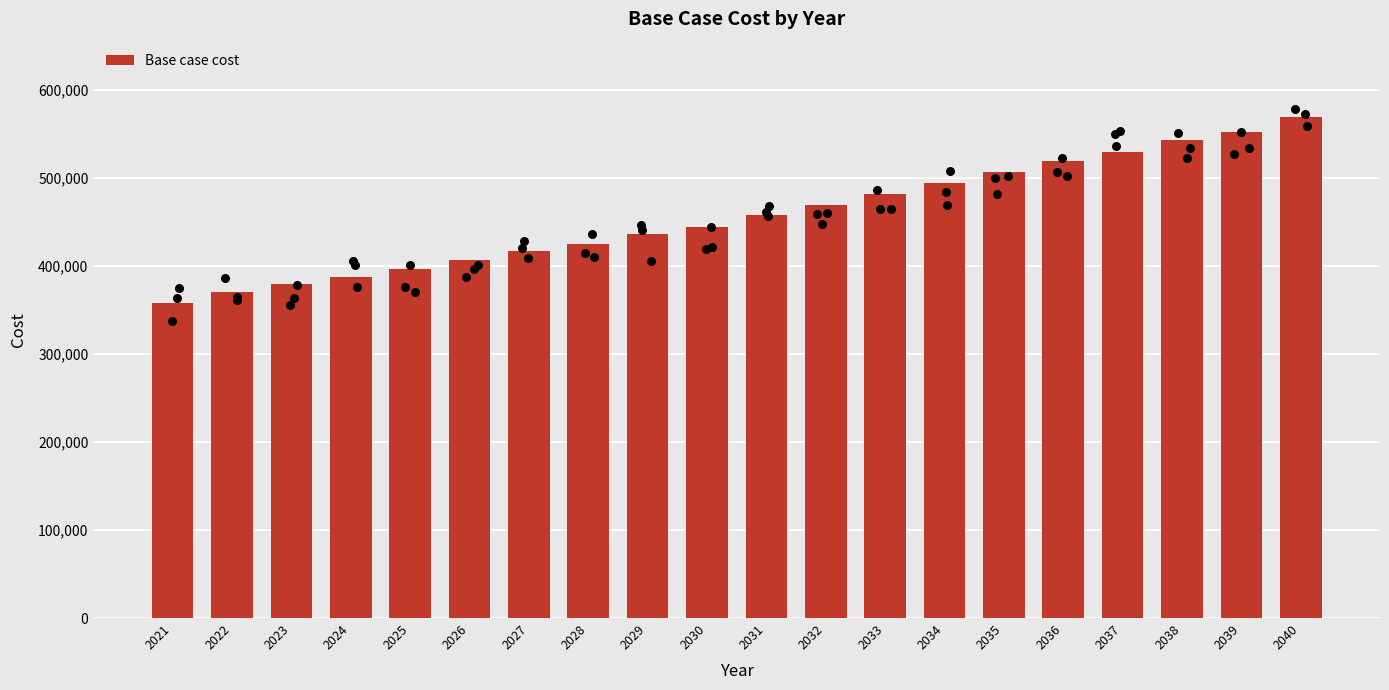

What is the change in value from 2025 to 2032?

+72687.0